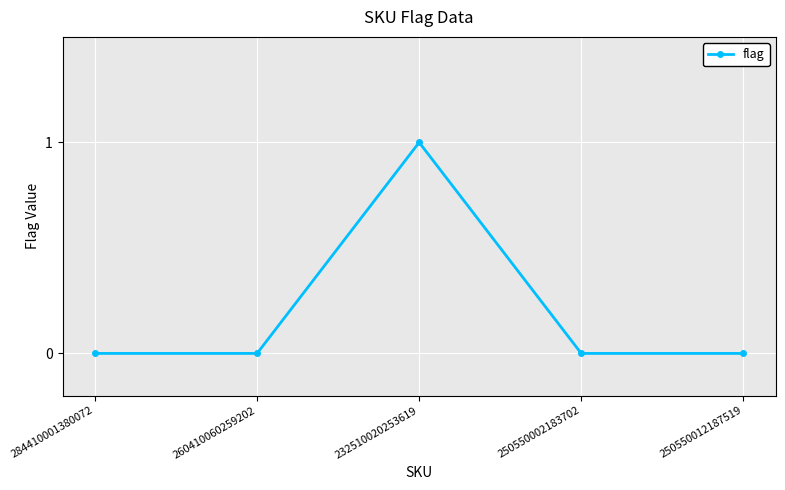

Reading left to right, extract all data points from this chart.

284410001380072=0	260410060259202=0	232510020253619=1	250550002183702=0	250550012187519=0